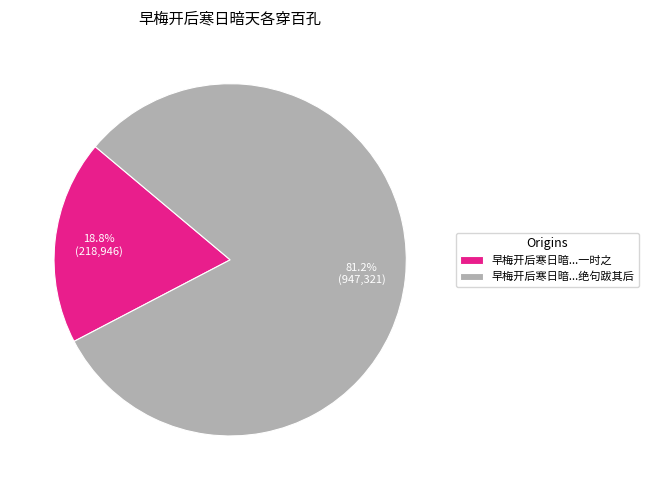

What percentage is NOT represented by 早梅开后寒日暗...绝句跋其后?

18.8%